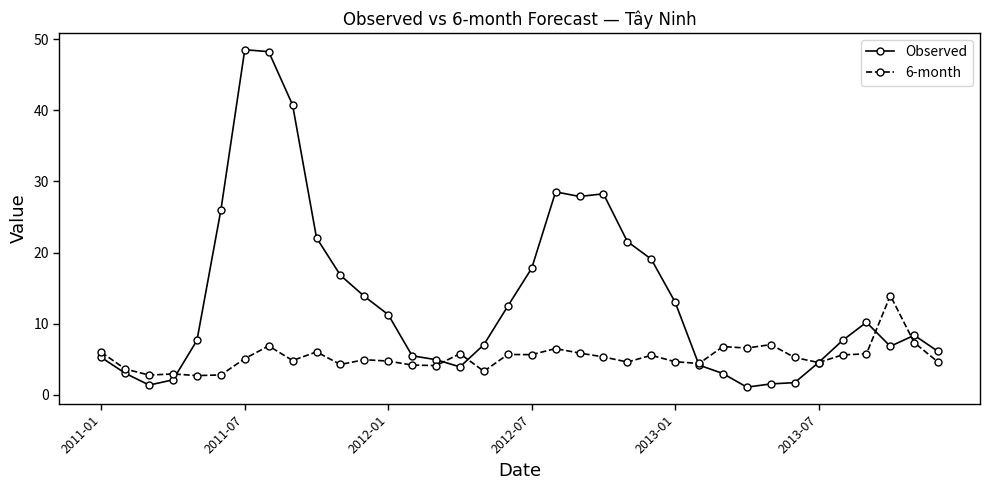

True or false: 6-month has more than 2 points higher than both neighbors.

True